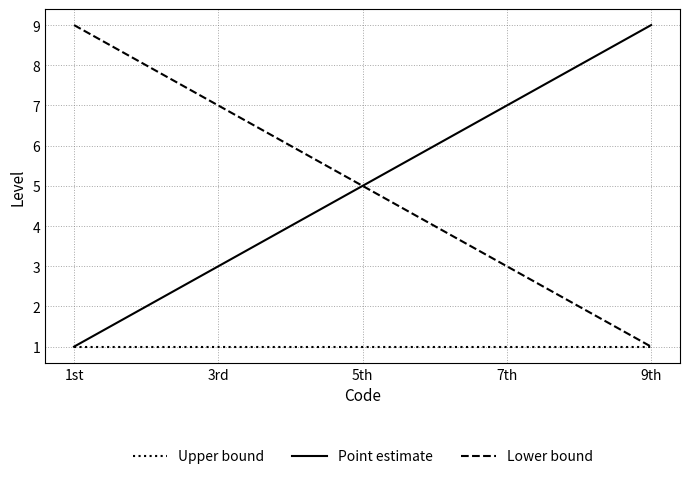

Reading left to right, list all the values displayed in this chart.

Upper bound: 1	1	1	1	1	1	1	1	1
Point estimate: 1	2	3	4	5	6	7	8	9
Lower bound: 9	8	7	6	5	4	3	2	1